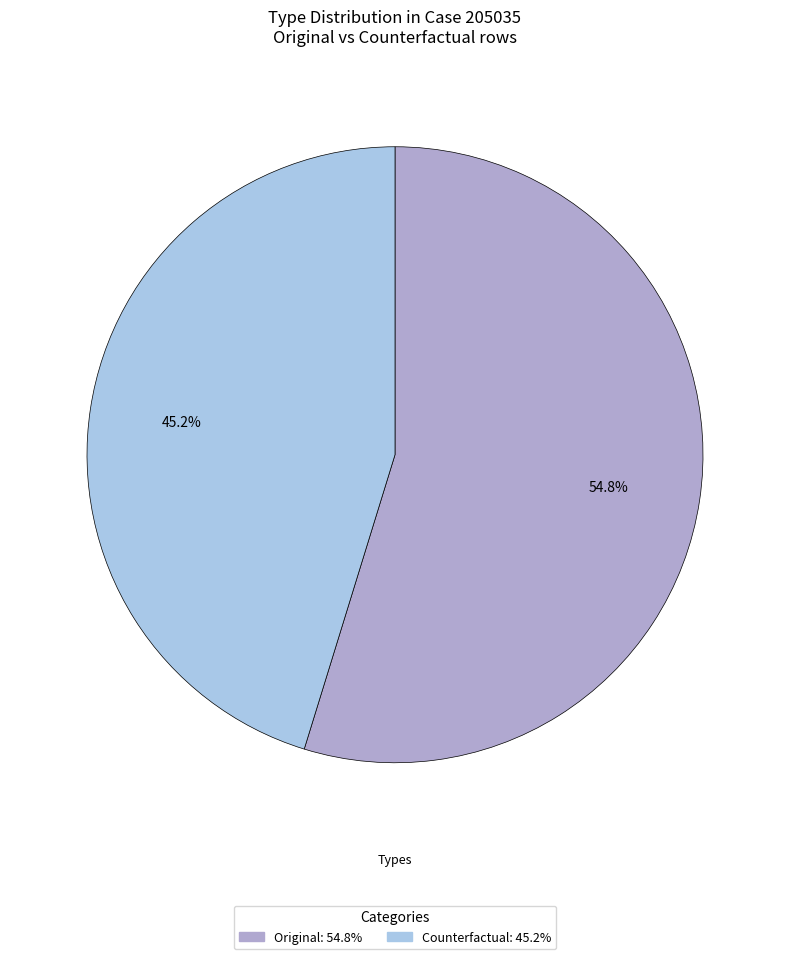

Rank the categories by value from lowest to highest.

Counterfactual, Original